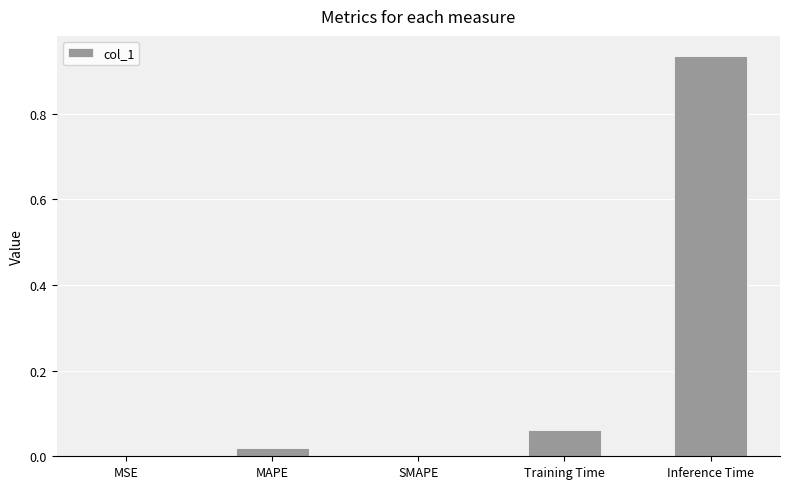

What is the change in value from Training Time to Inference Time?

+0.9